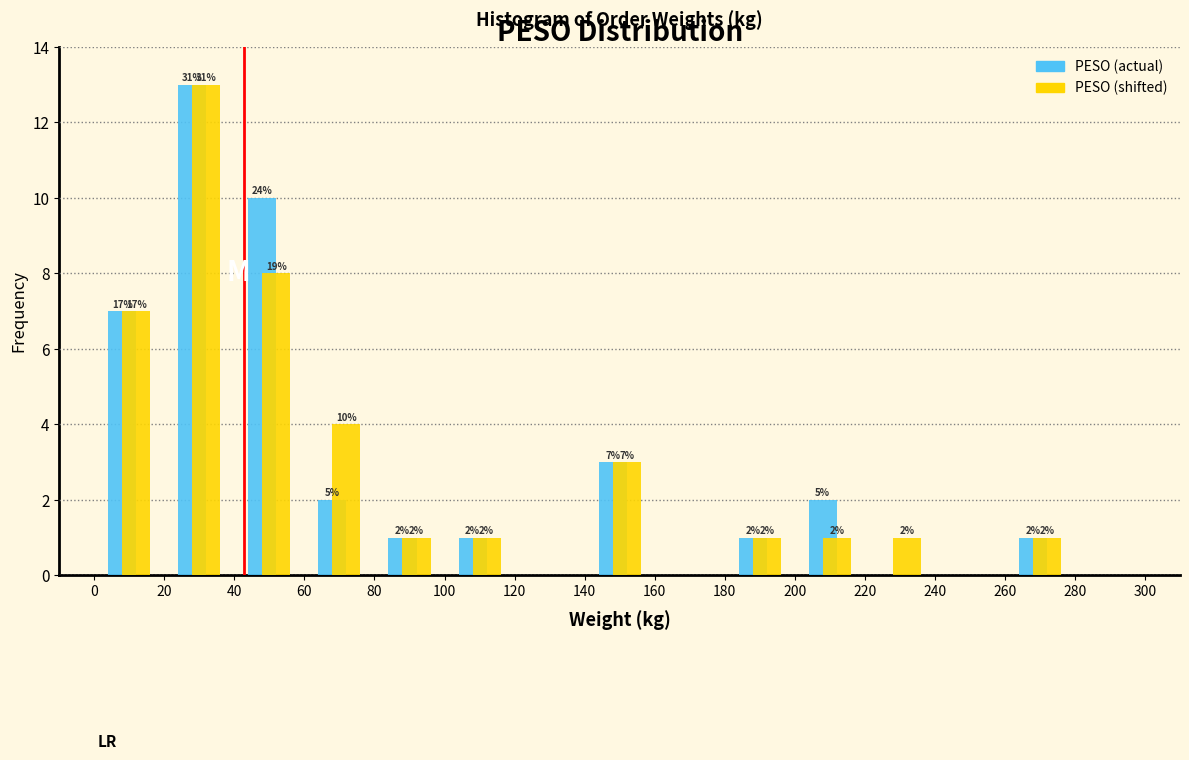

In the PESO (shifted) series, which range on the x-axis has the tallest bar?

20 to 40